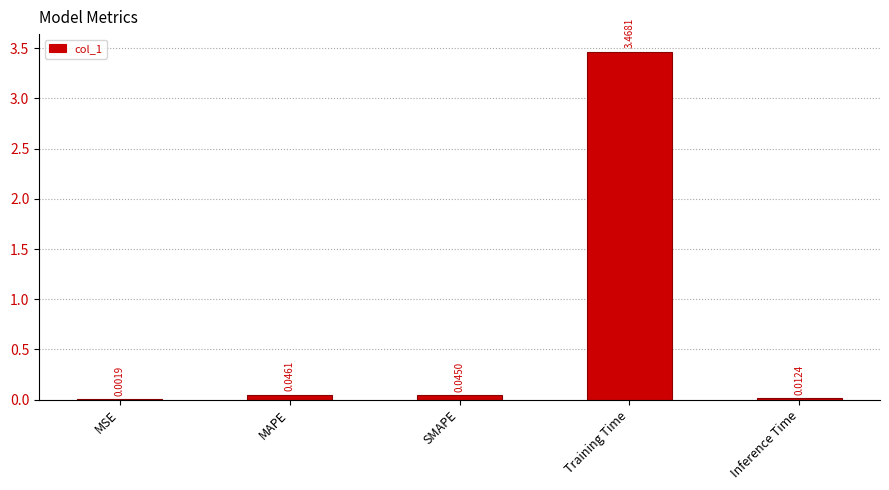

Between Inference Time and MAPE, which is larger?

MAPE